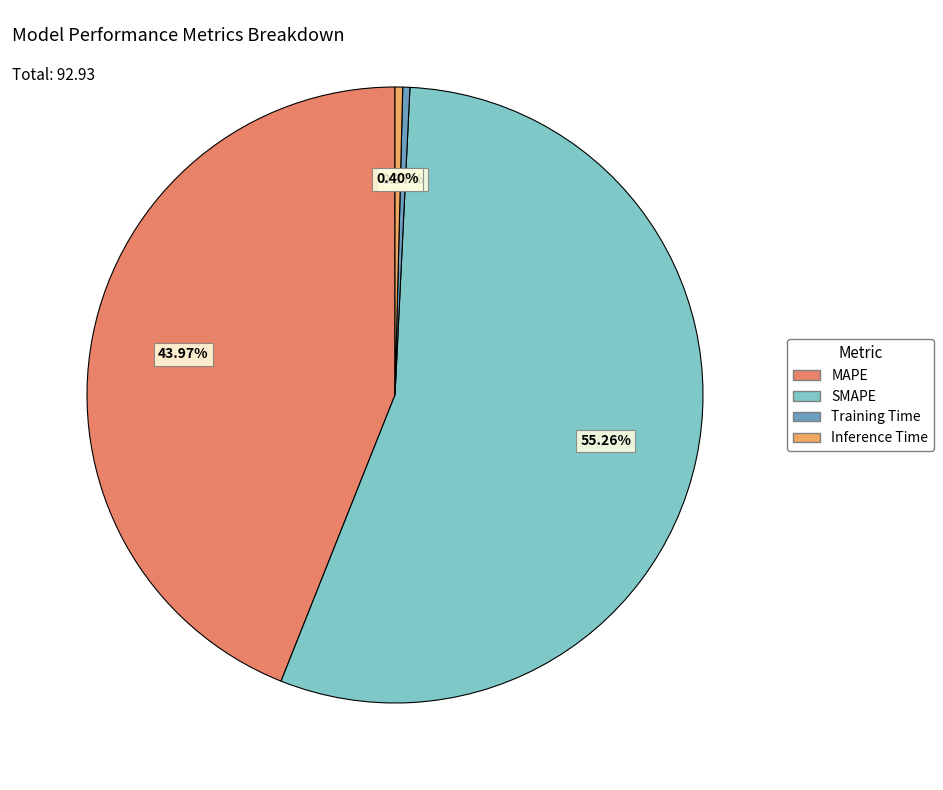

Which has a higher value, Training Time or SMAPE?

SMAPE